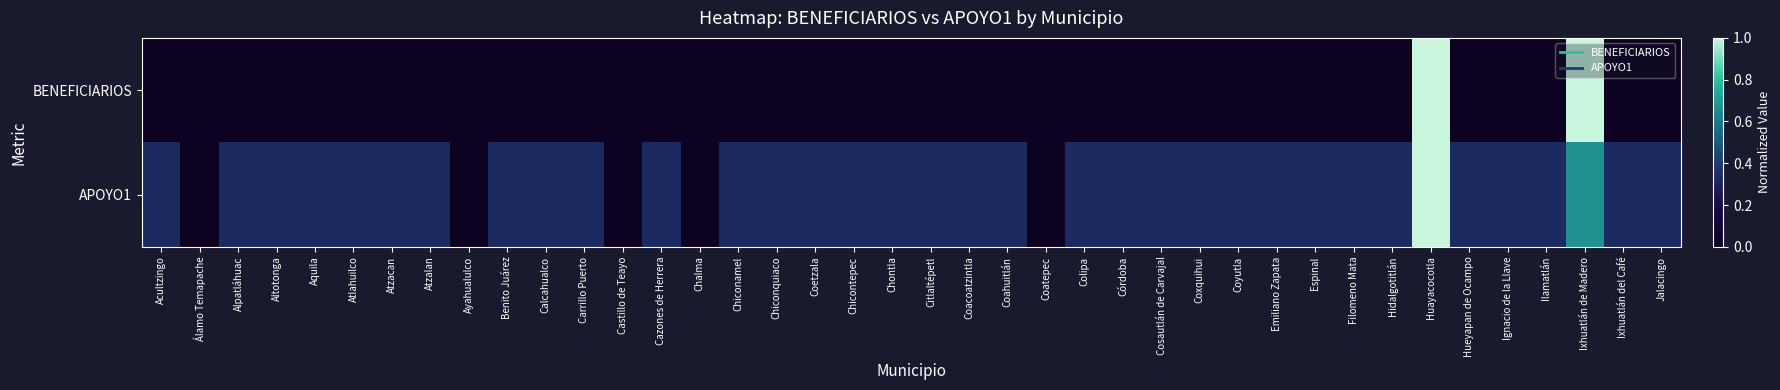

At which category is the sum across all series the highest?

Huayacocotla